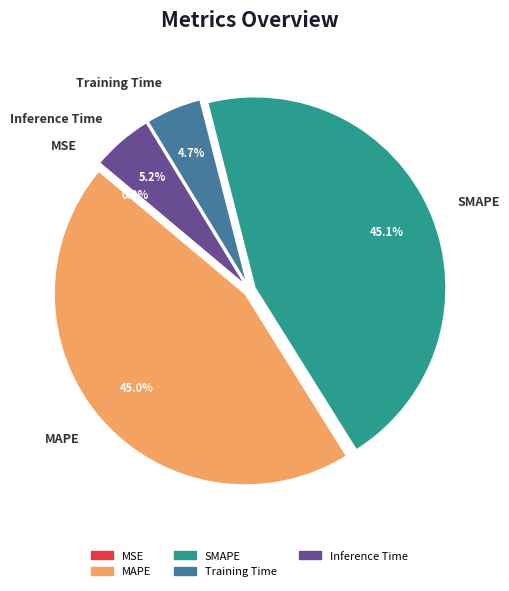

What percentage do MAPE and Training Time together represent?

49.7%